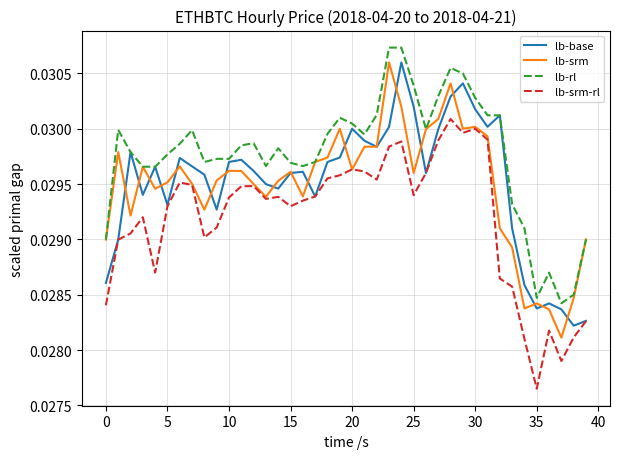

What is the sum of all lb-rl values?

1.2